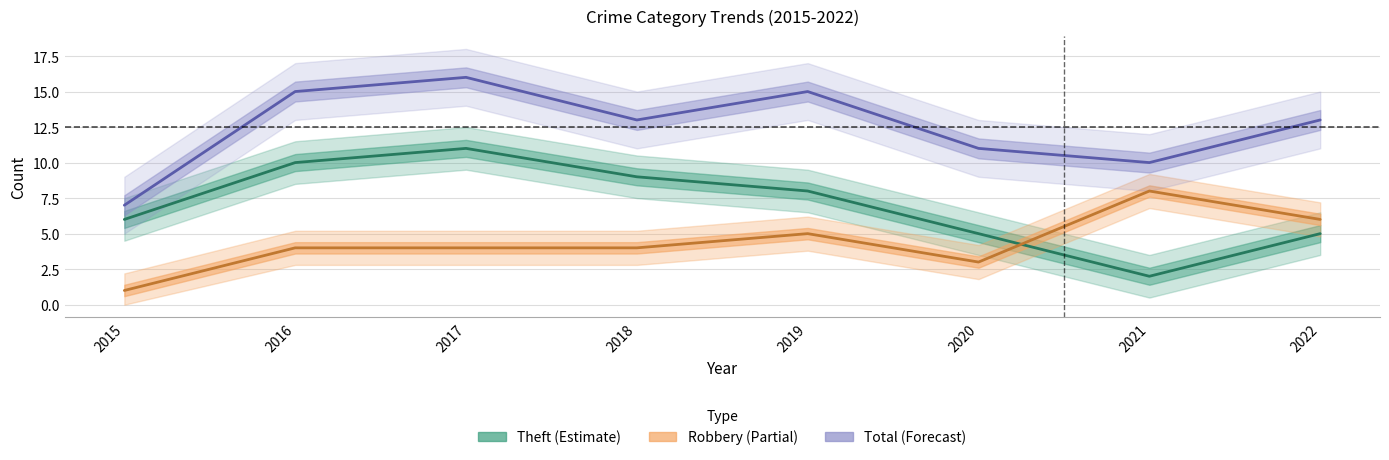

What is the total value across all series at 2019?

28